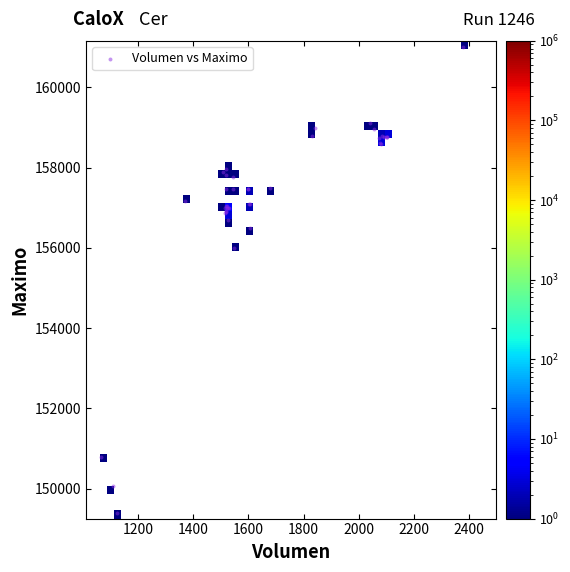

What Y value in the scatter plot is closest to 155202?

156000